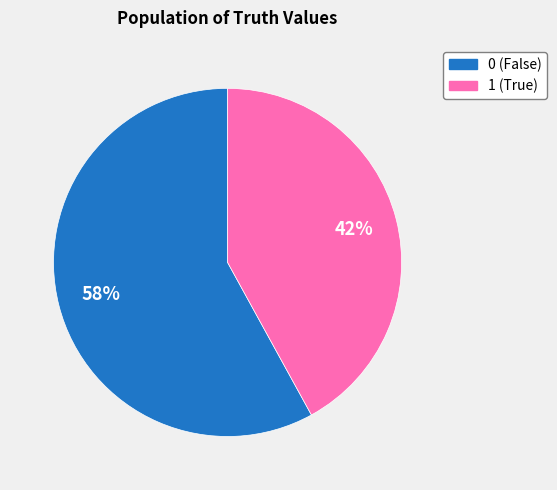

Do 0 and 1 together represent more than half of the pie?

Yes